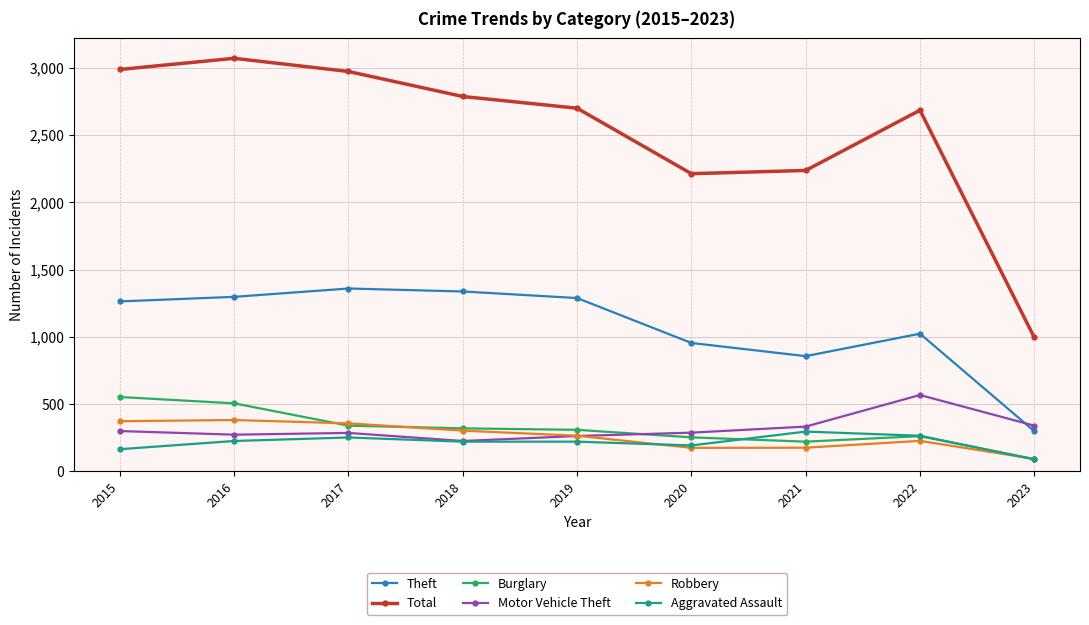

What is the difference between the highest and lowest values at 2022?

2459